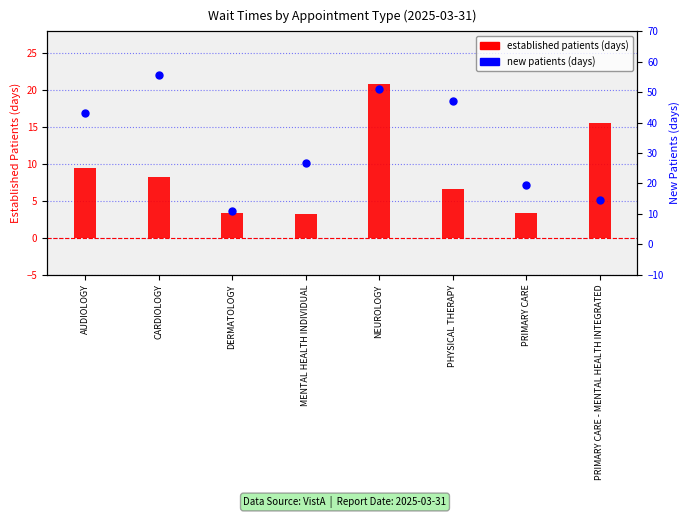

Which series has the largest total across all categories?

new patients (days)